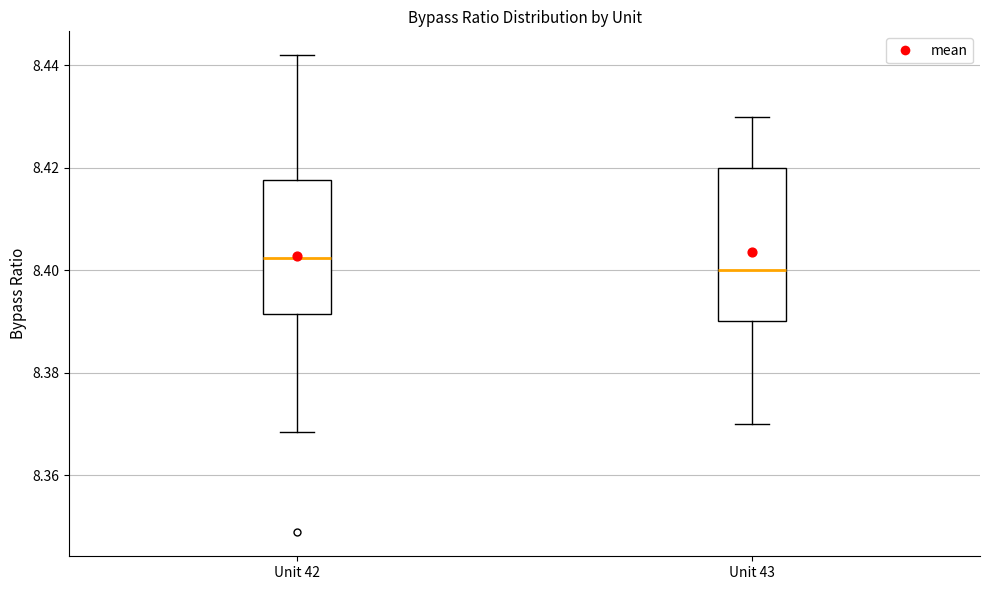

Where is the lower edge of the box for Unit 43 on the y-axis? The values are not printed on the chart, so give them approximately, as read against the axis.

8.390